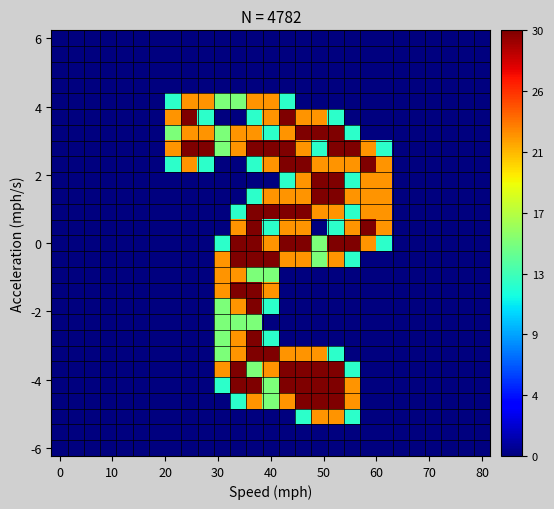

At how many categories does at least one series exceed 0?

14